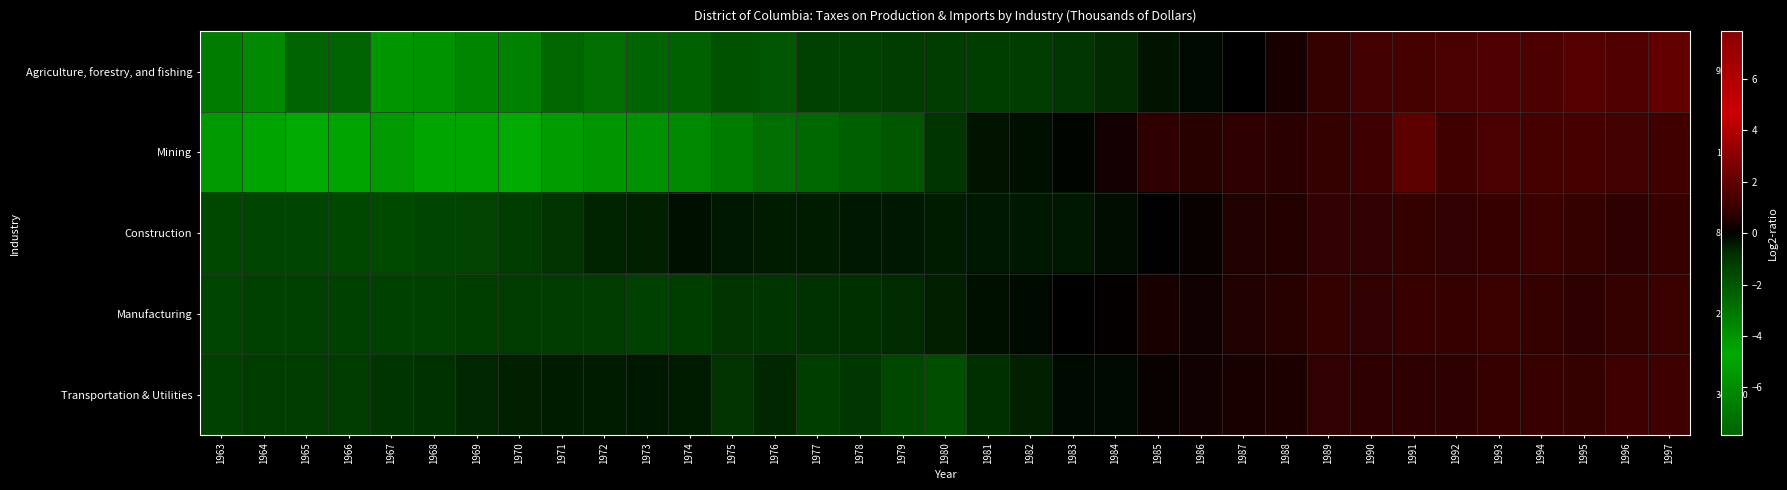

Is it true that Construction equals -0.1 at 1980?

False